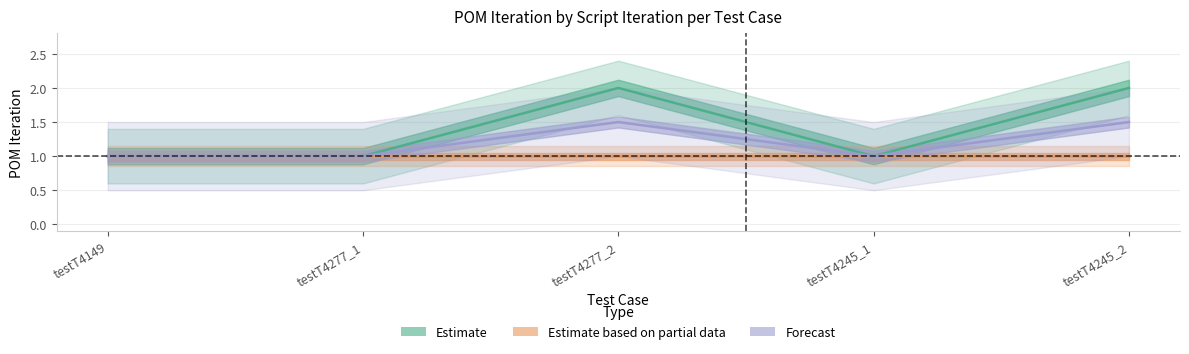

List the labels in order of value, largest first.

testT4277_2, testT4245_2, testT4149, testT4277_1, testT4245_1